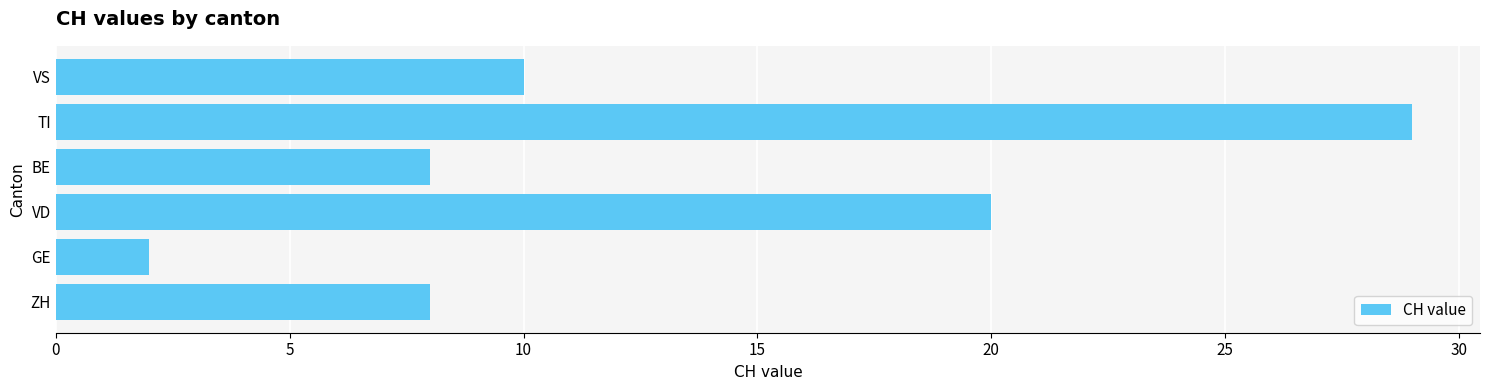

Reading bottom to top, transcribe all the data shown in this chart.

ZH=8	GE=2	VD=20	BE=8	TI=29	VS=10